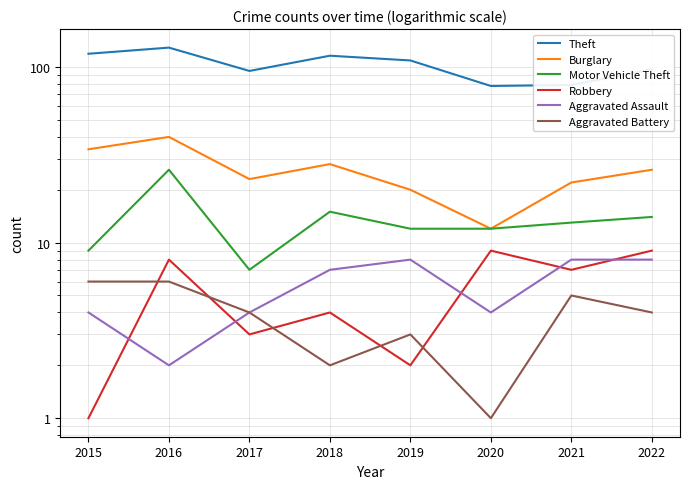

Does the chart display data point markers on the line(s)?

No